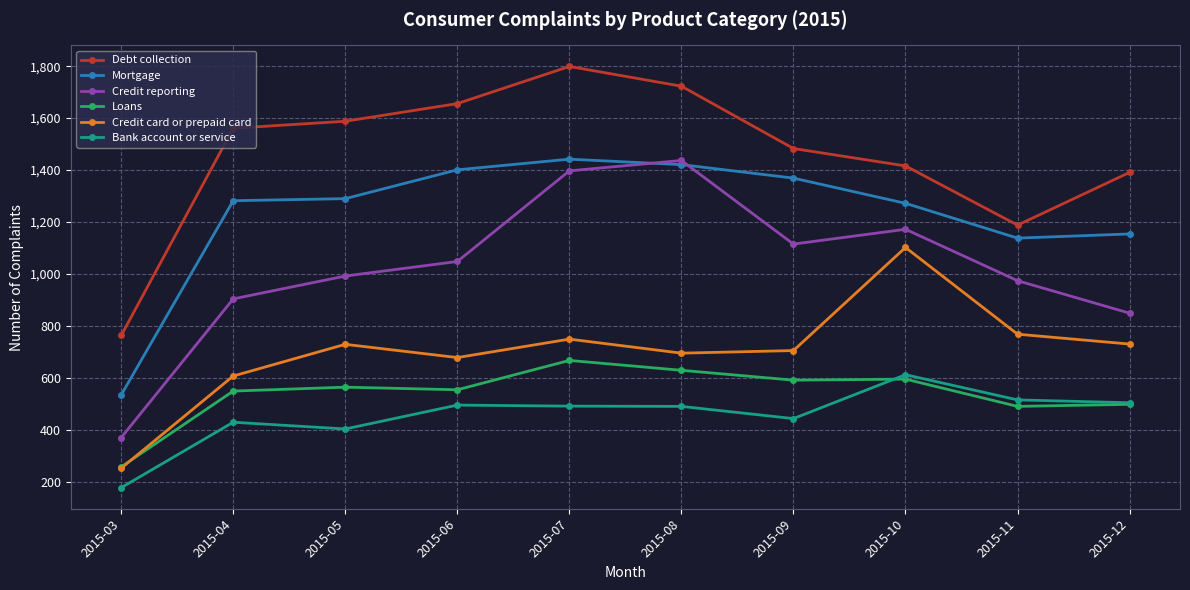

Between 2015-06 and 2015-10, which series saw the biggest shift?

Credit card or prepaid card